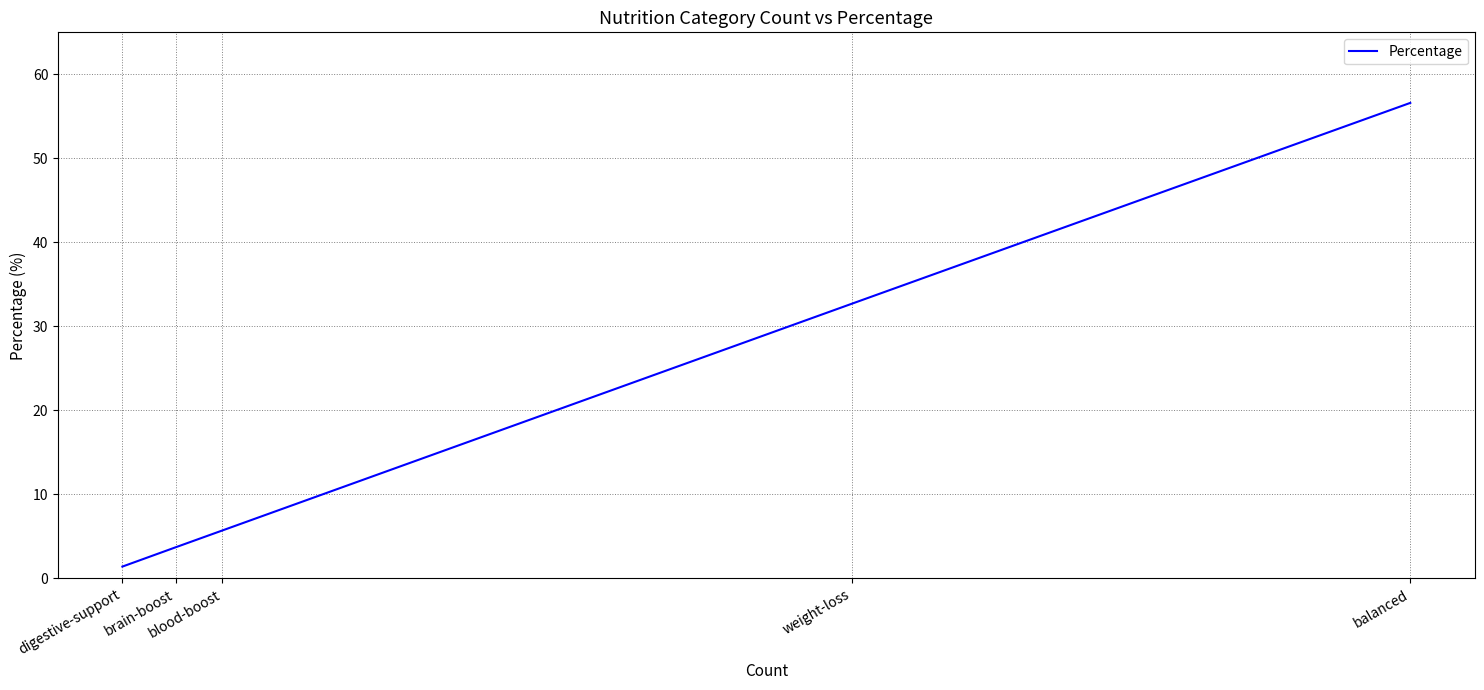

What is the difference between the values at blood-boost and weight-loss?

27.0